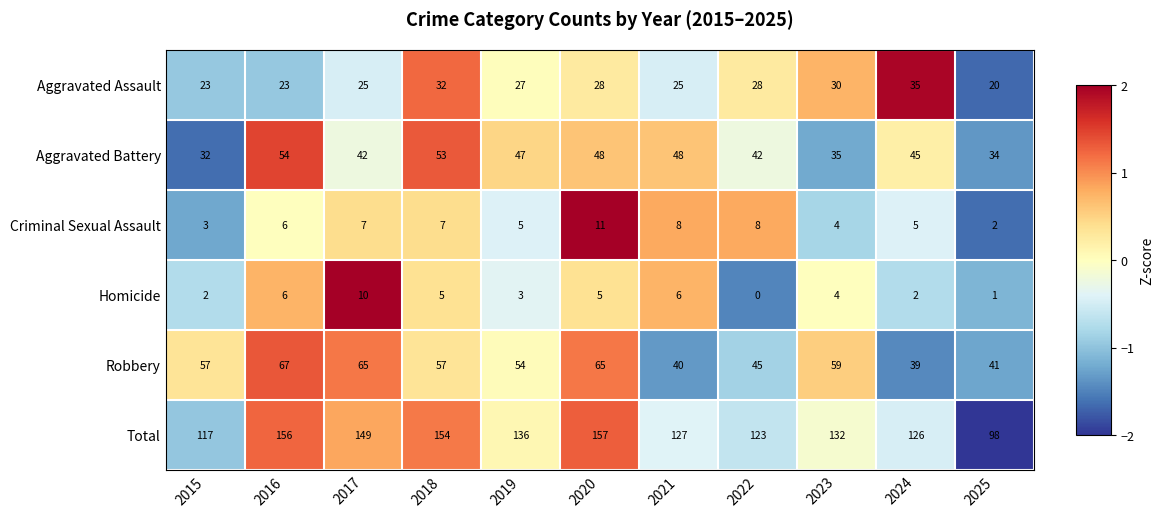

Is it true that Homicide equals 4 at 2023?

True